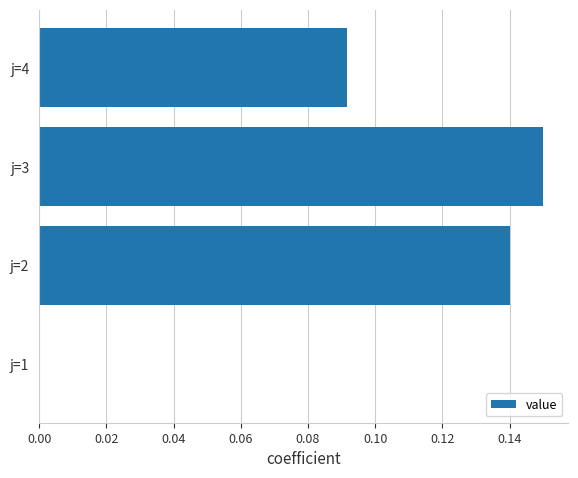

How many values are between 0 and 1?

4